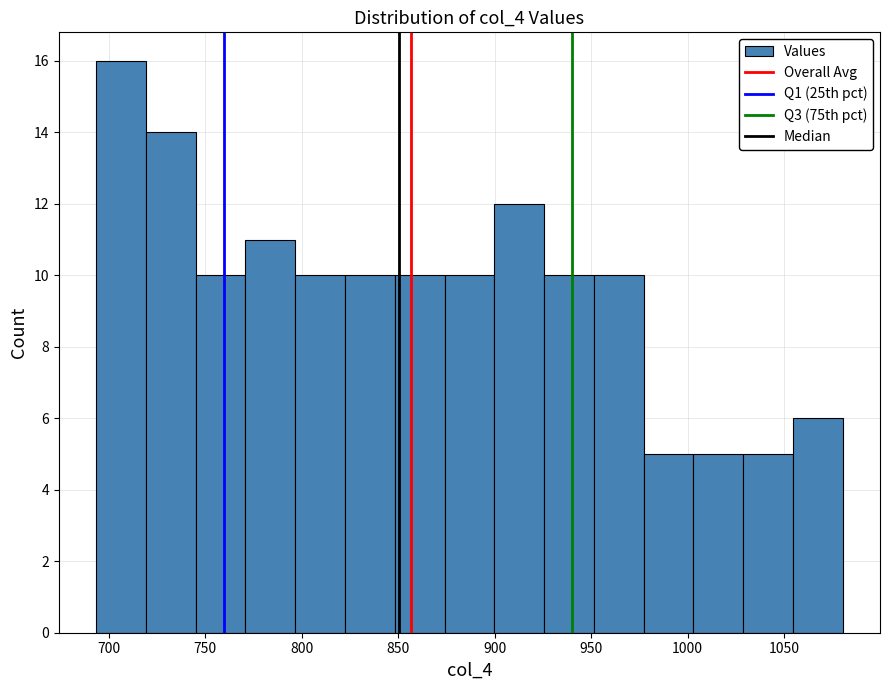

Reading left to right, transcribe this chart: for each bar, give the range it covers on the x-axis and its height. Neither the bar edges nor the heights are printed on the chart, so give them approximately, as read against the axes.

695 to 720: 16
720 to 745: 14
745 to 770: 10
770 to 795: 11
795 to 820: 10
820 to 850: 10
850 to 875: 10
875 to 900: 10
900 to 925: 12
925 to 950: 10
950 to 975: 10
975 to 1005: 5
1005 to 1030: 5
1030 to 1055: 5
1055 to 1080: 6